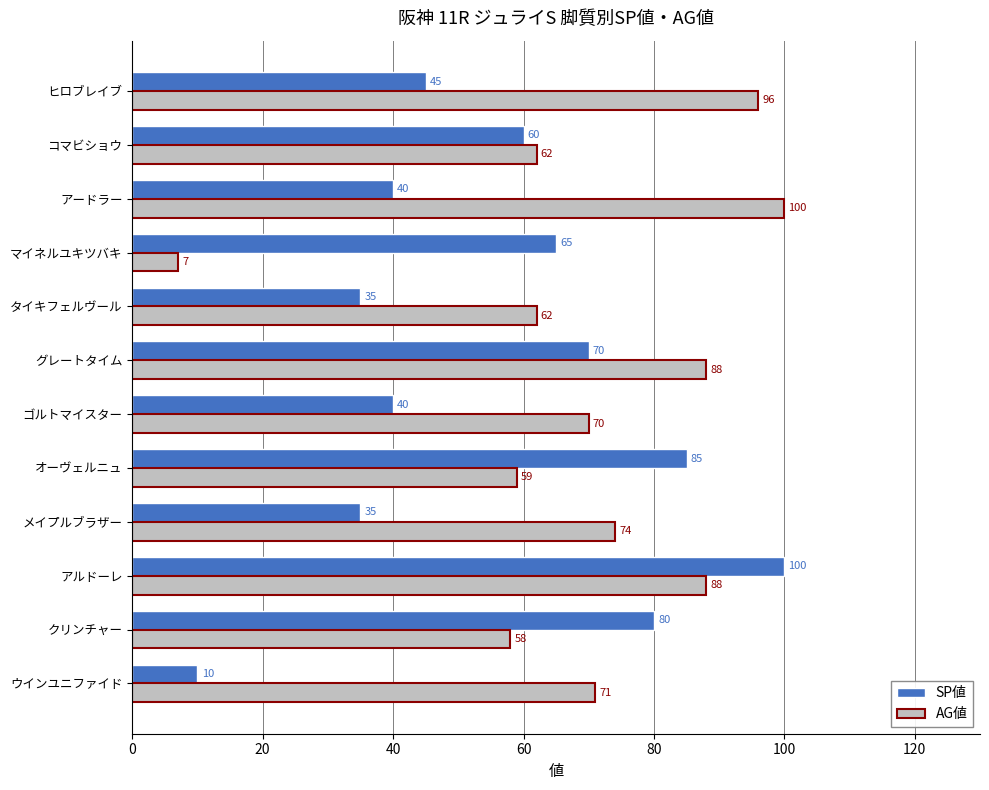

What is the sum of all SP値 values?

665